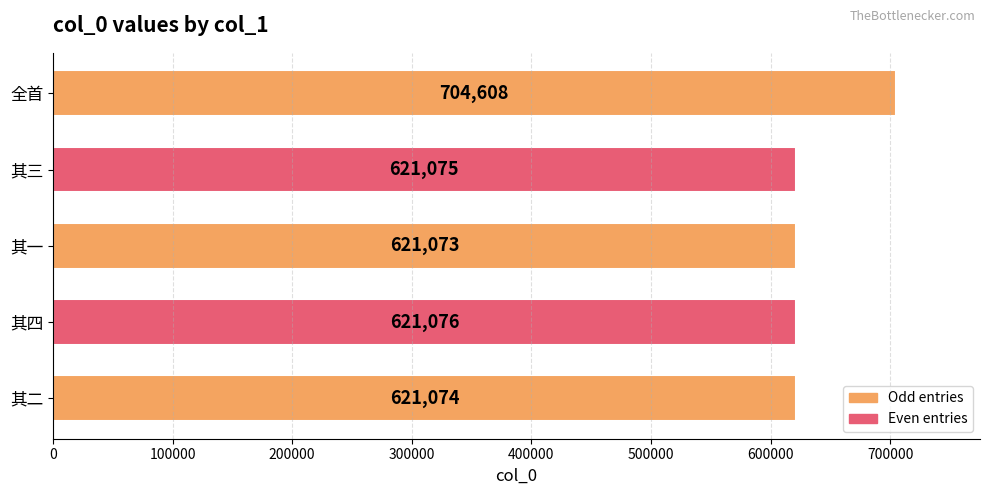

The chart shows a value of 834042 at 其三. True or false?

False